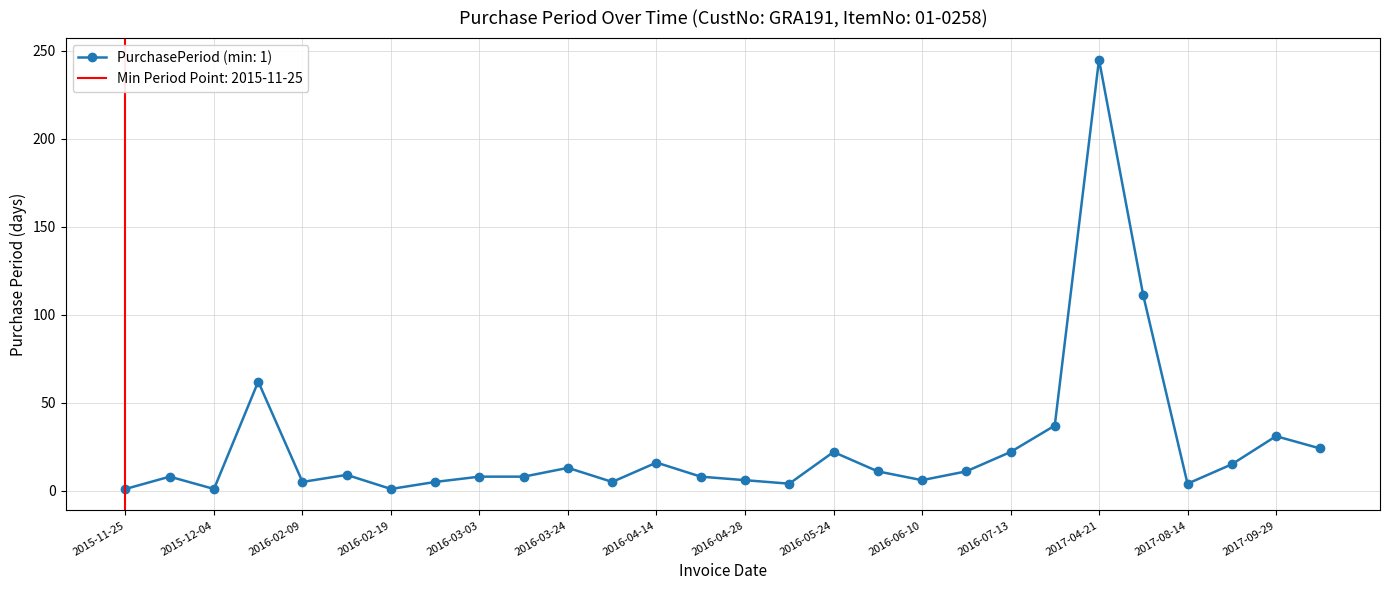

Which has a higher value, 2016-03-11 or 2016-03-29?

2016-03-11